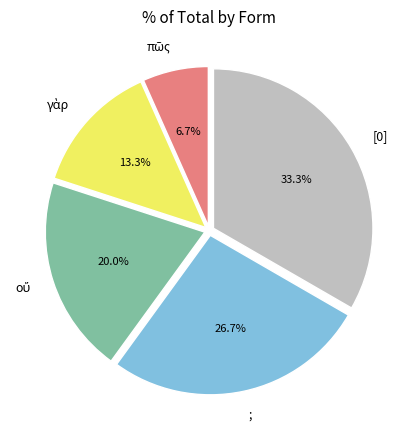

To the nearest percent, what is the average slice percentage?

20%